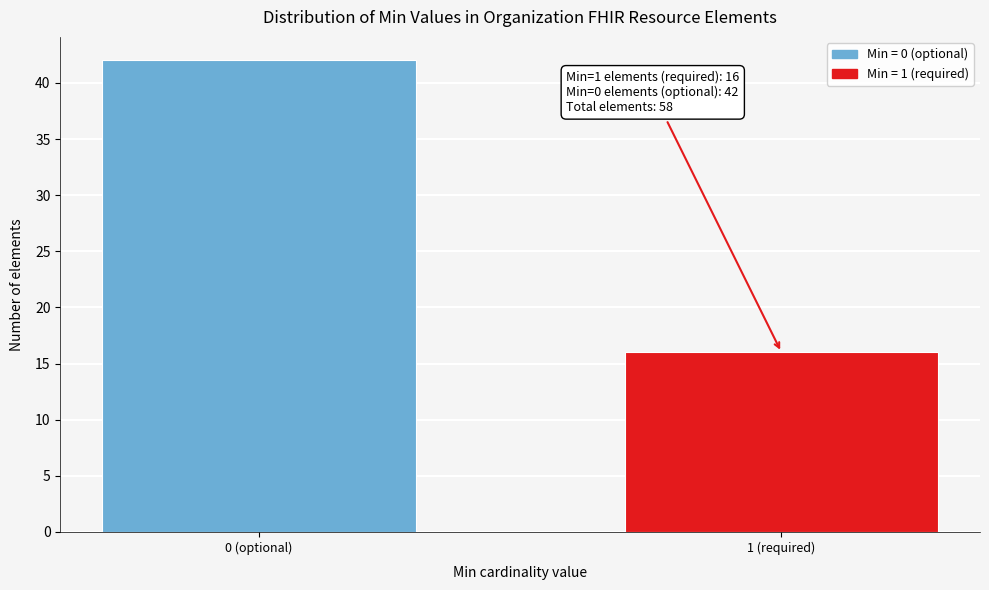

Reading left to right, what are all the values shown in this chart?

42	16